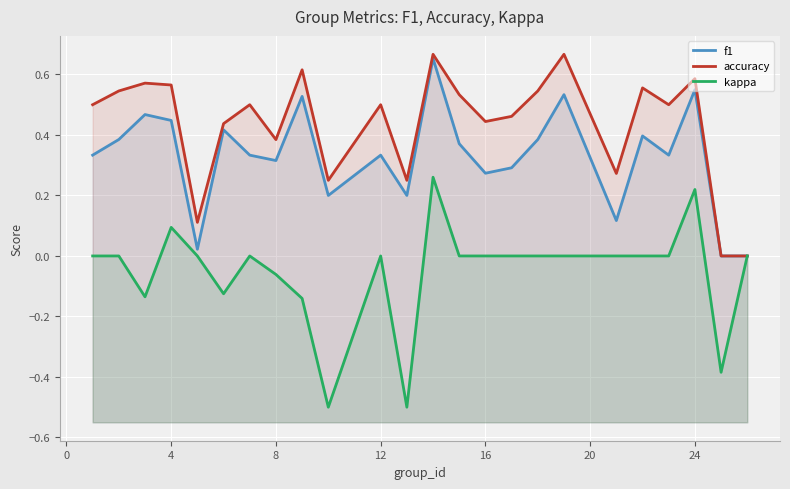

Reading left to right, extract all data points from this chart.

f1: 0.3	0.4	0.5	0.4	0.0	0.4	0.3	0.3	0.5	0.2	0.3	0.2	0.7	0.4	0.3	0.3	0.4	0.5	0.1	0.4	0.3	0.5	0.0	0.0
accuracy: 0.5	0.5	0.6	0.6	0.1	0.4	0.5	0.4	0.6	0.2	0.5	0.2	0.7	0.5	0.4	0.5	0.5	0.7	0.3	0.6	0.5	0.6	0.0	0.0
kappa: 0.0	0.0	-0.1	0.1	0.0	-0.1	0.0	-0.1	-0.1	-0.5	0.0	-0.5	0.3	0.0	0.0	0.0	0.0	0.0	0.0	0.0	0.0	0.2	-0.4	0.0